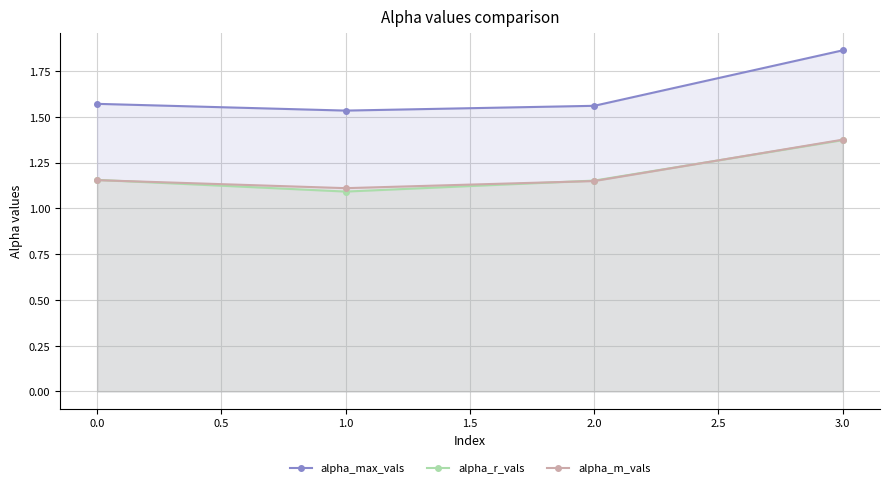

What is the difference between the highest and lowest values at 0.0?

0.4